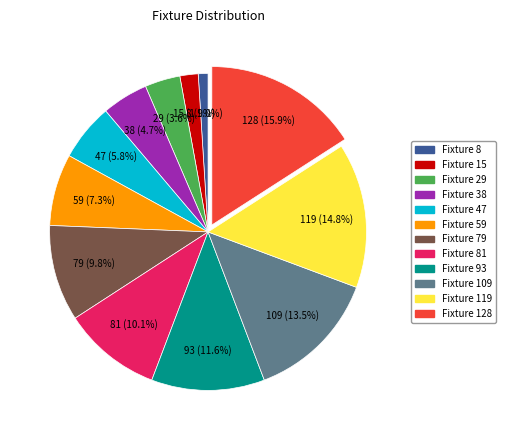

Does any single category account for the majority?

No